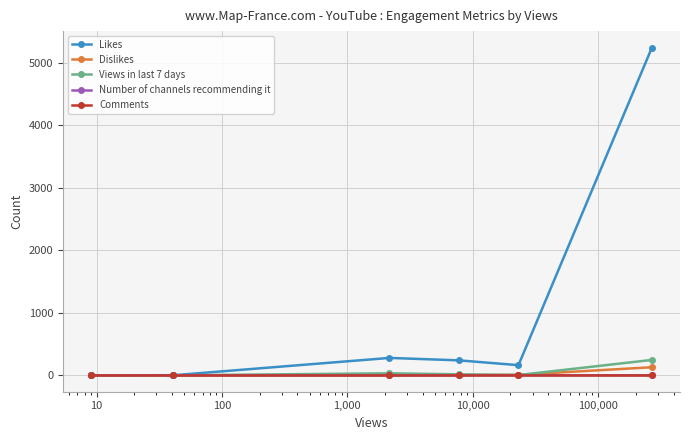

How many categories are shown in the chart?

6